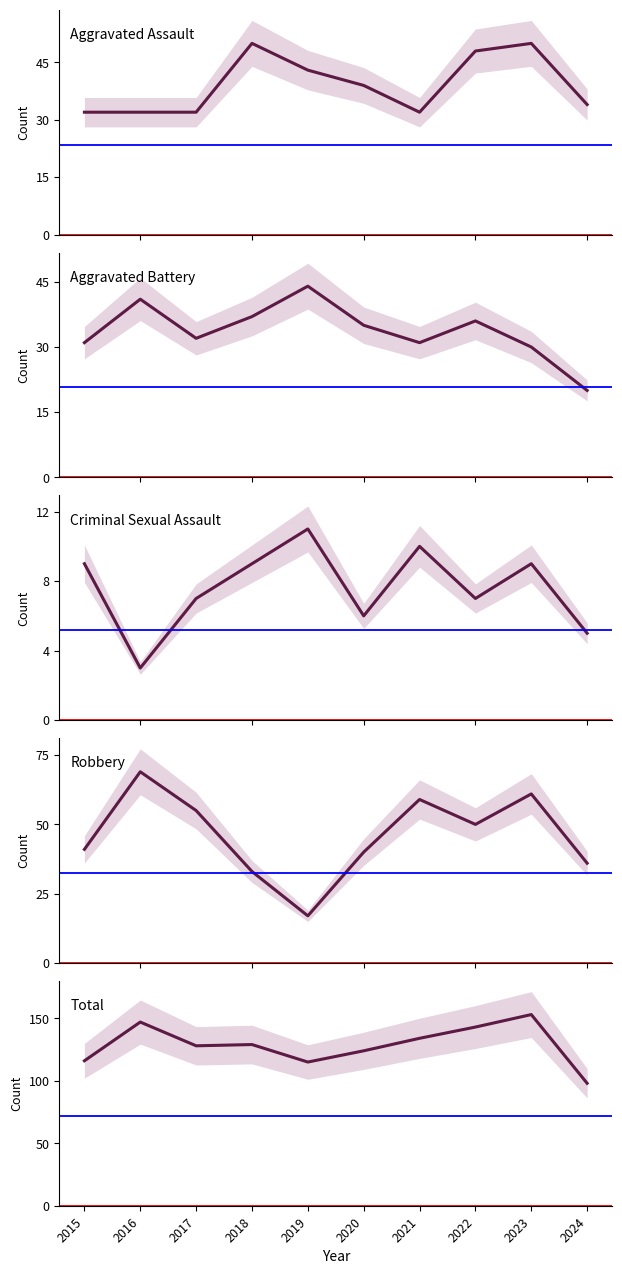

How many data points in Total are above 129?

4